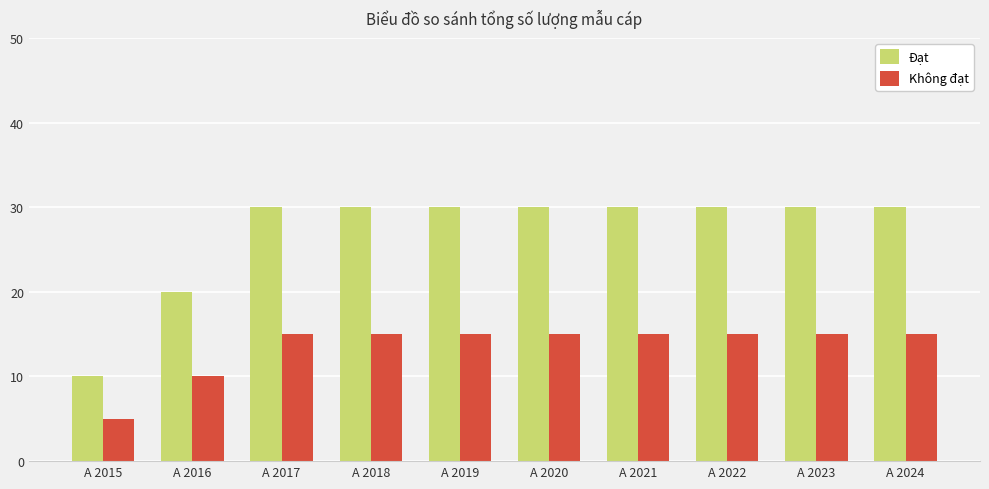

At which label does Đạt reach its minimum?

A 2015